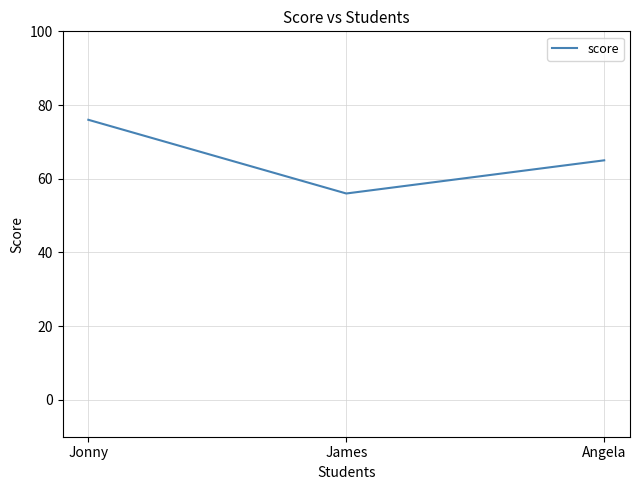

Reading left to right, what are all the values shown in this chart?

76	56	65